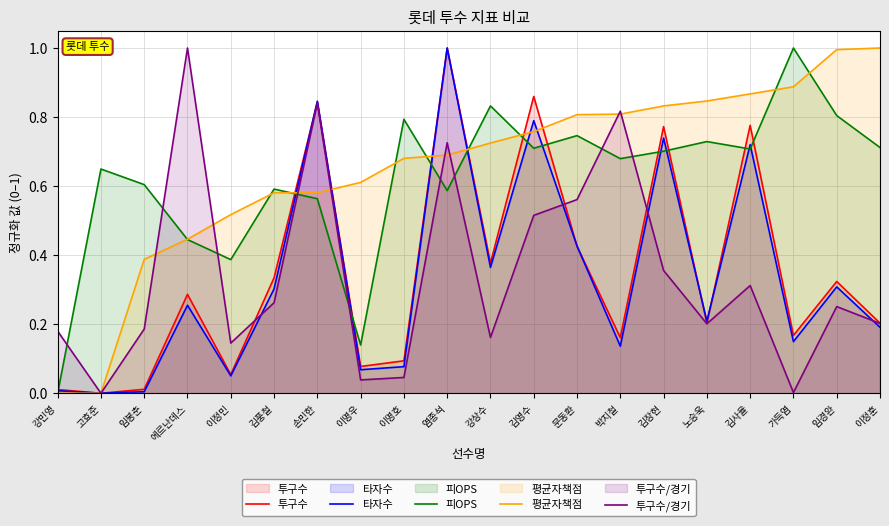

Which series has the largest total across all categories?

평균자책점